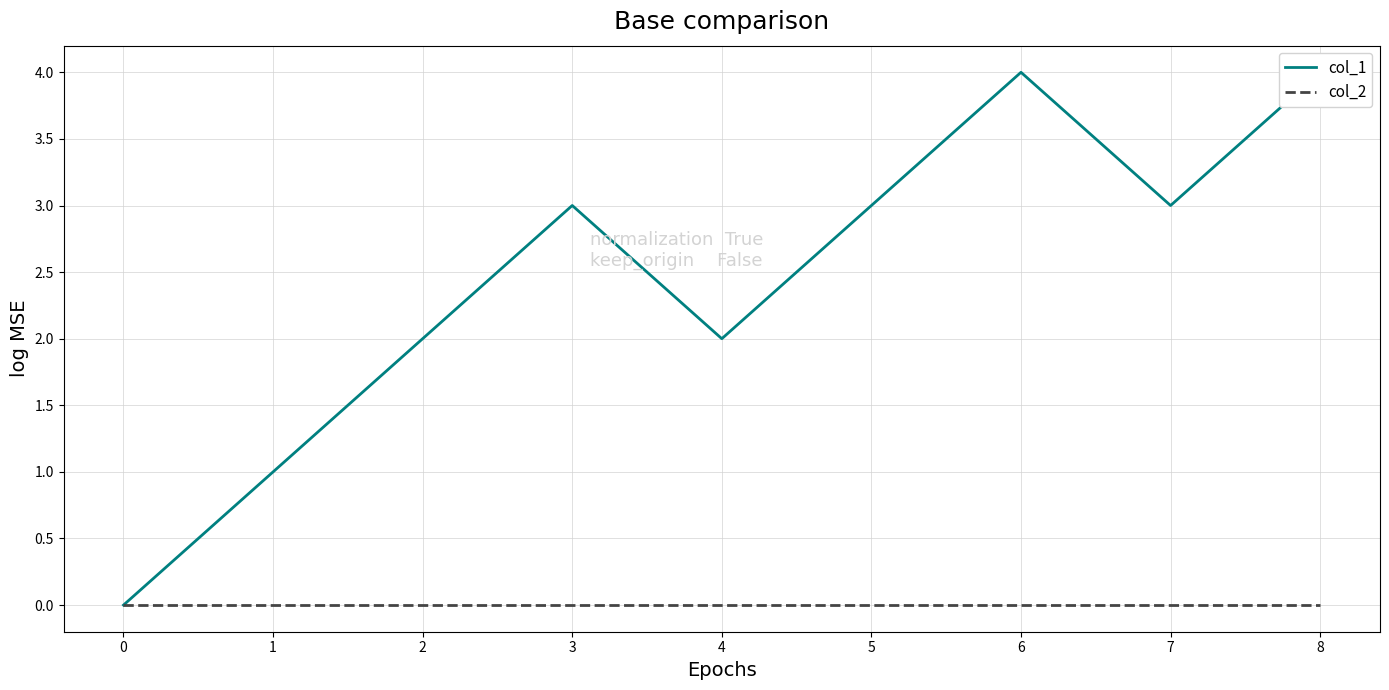

True or false: col_1 has a value of 1 at 2.

False